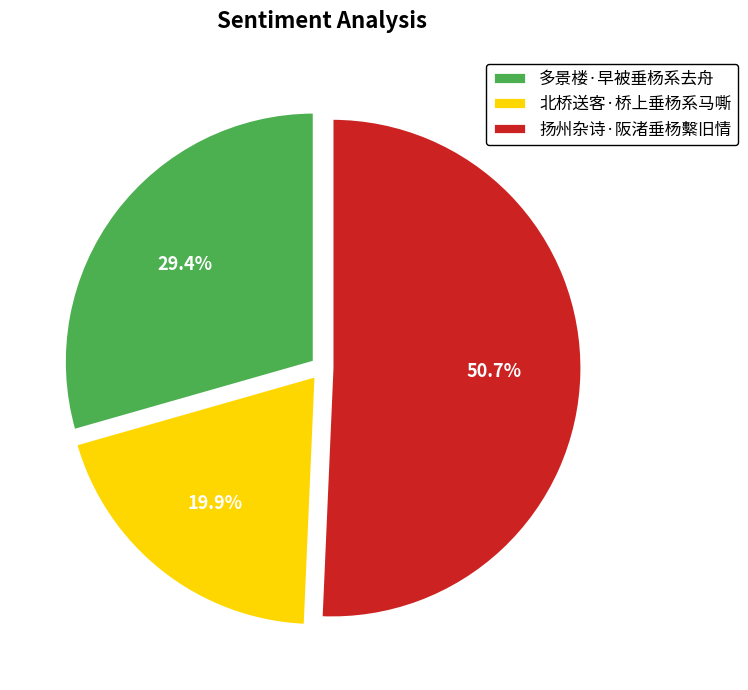

Is the sum of 多景楼·早被垂杨系去舟 and 北桥送客·桥上垂杨系马嘶 greater than half?

No